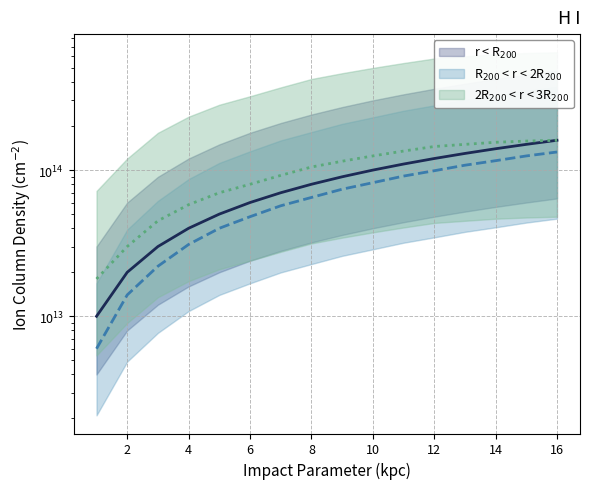

How many data points in 2R_200 < r < 3R_200 are above 115000000000000?

7